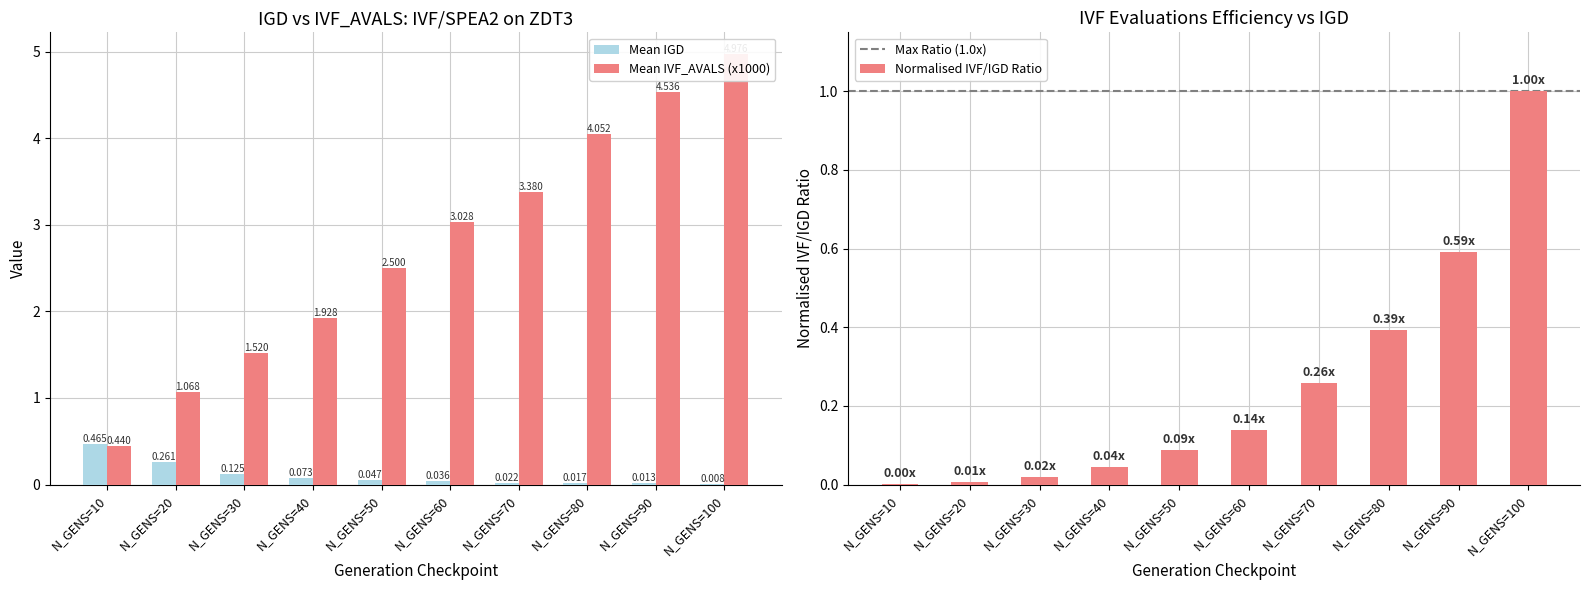

Reading left to right, transcribe all the data shown in this chart.

Mean IGD: N_GENS=10=0.5	N_GENS=20=0.3	N_GENS=30=0.1	N_GENS=40=0.1	N_GENS=50=0.0	N_GENS=60=0.0	N_GENS=70=0.0	N_GENS=80=0.0	N_GENS=90=0.0	N_GENS=100=0.0
Mean IVF_AVALS (x1000): N_GENS=10=0.4	N_GENS=20=1.1	N_GENS=30=1.5	N_GENS=40=1.9	N_GENS=50=2.5	N_GENS=60=3.0	N_GENS=70=3.4	N_GENS=80=4.1	N_GENS=90=4.5	N_GENS=100=5.0